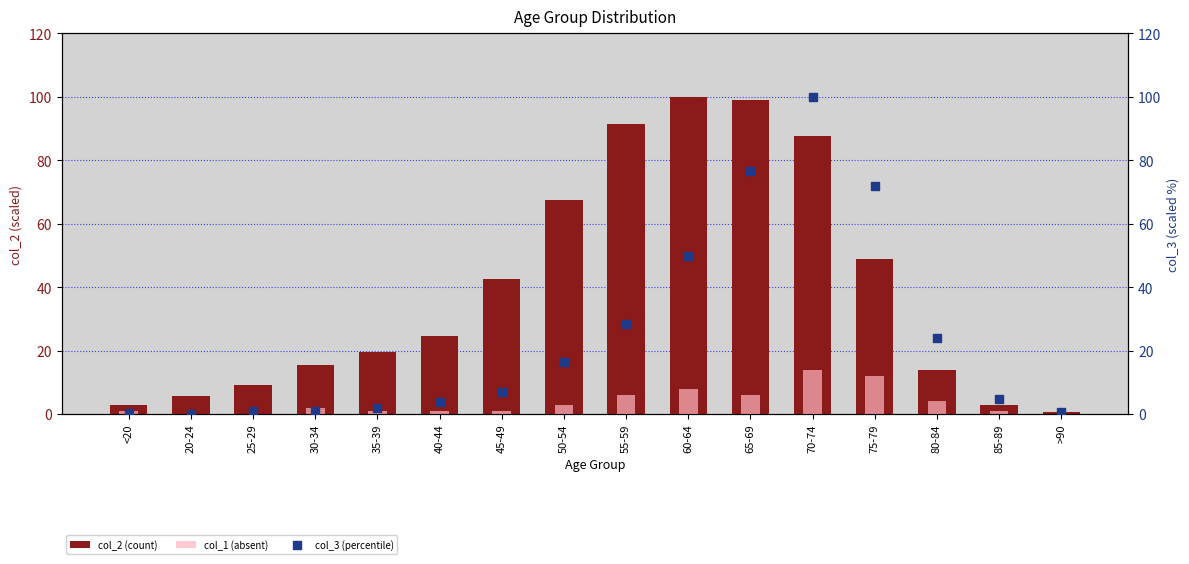

At which category is the sum across all series the highest?

70-74